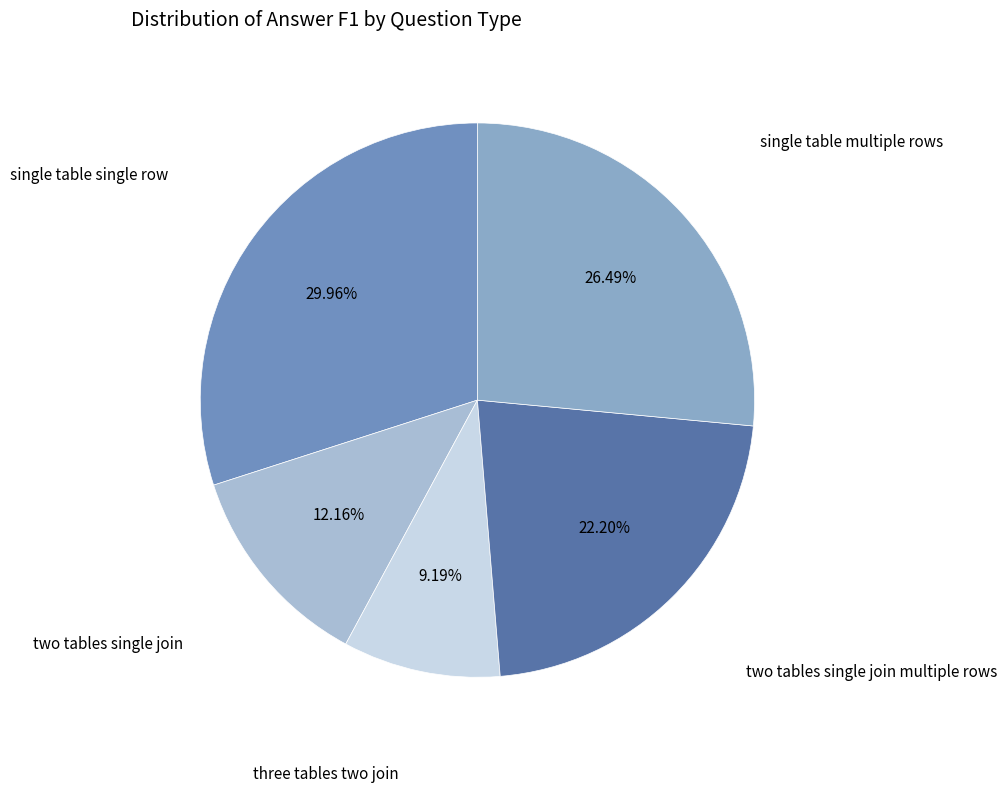

How many slices are in this pie chart?

5